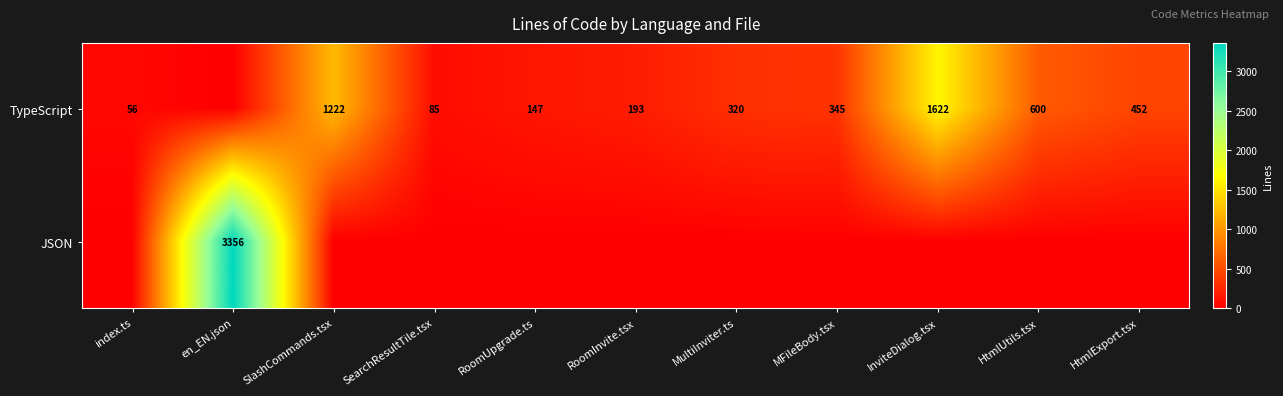

What is the sum of the TypeScript values at HtmlUtils.tsx and index.ts?

656